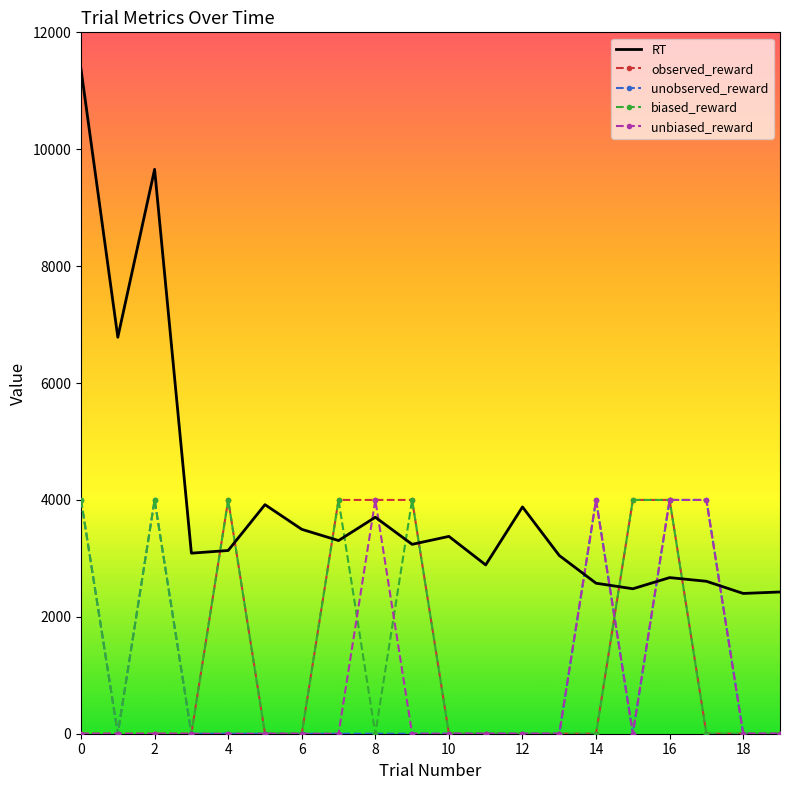

What is the sum of all RT values?

80047